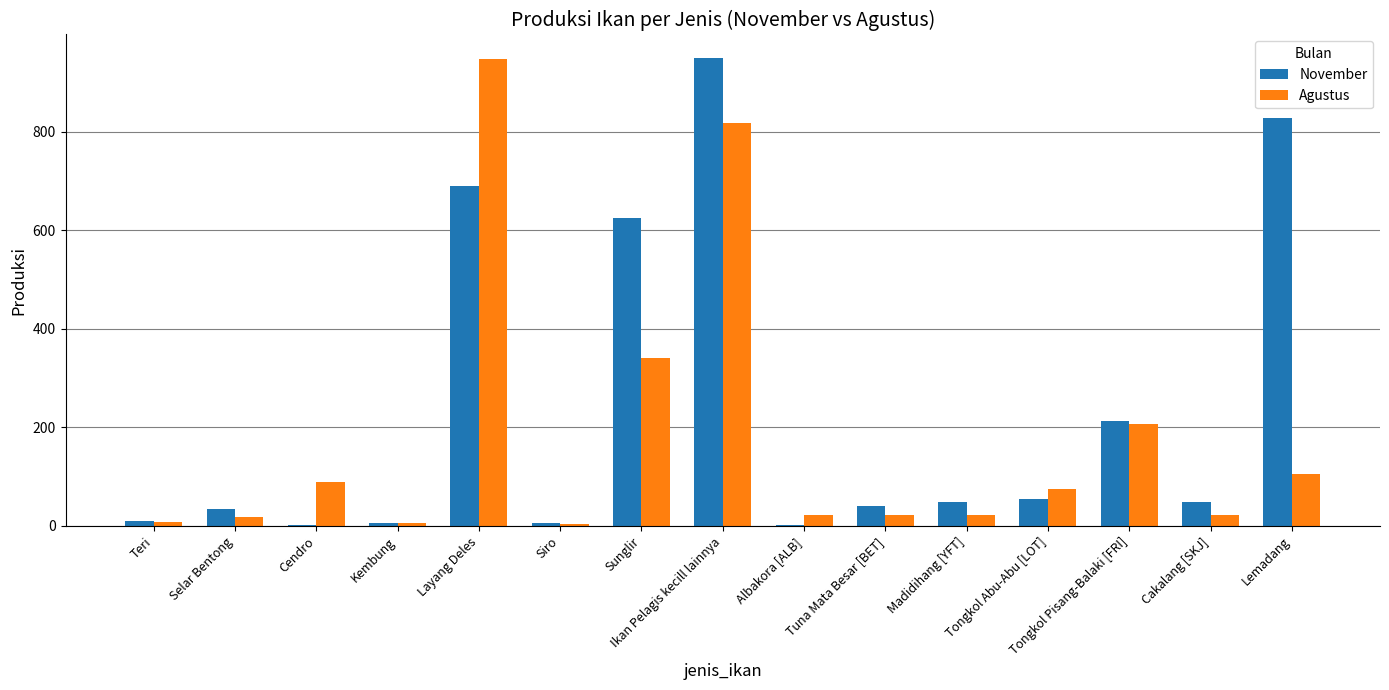

What are all the series names shown in the legend?

November, Agustus